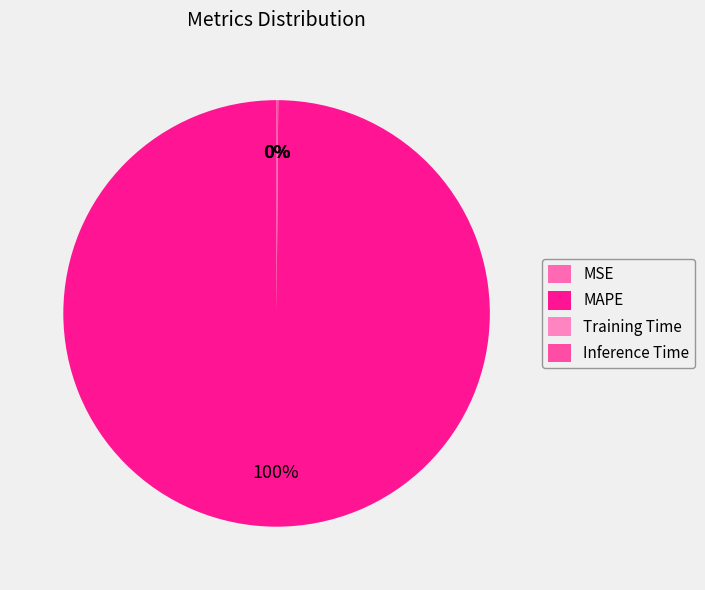

Count the number of slices in the pie.

4